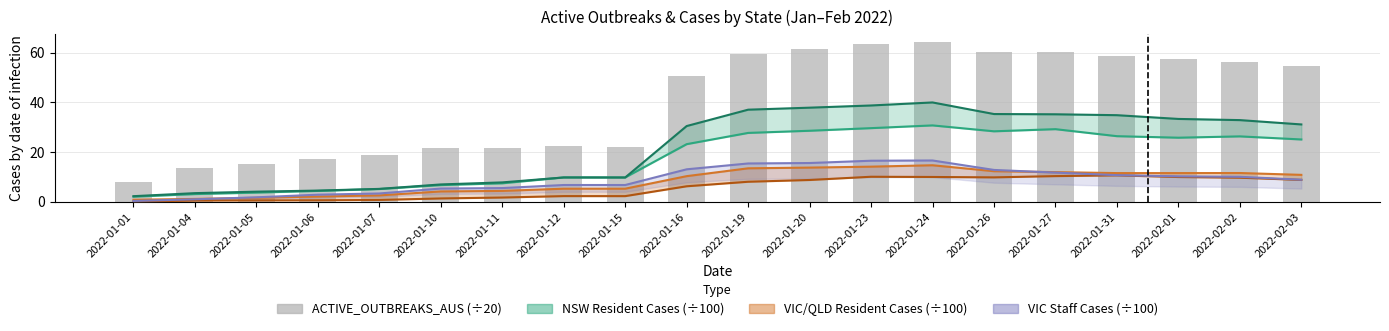

Between 2022-01-10 and 2022-01-20, which series saw the biggest shift?

ACTIVE_OUTBREAKS_AUS (÷20)